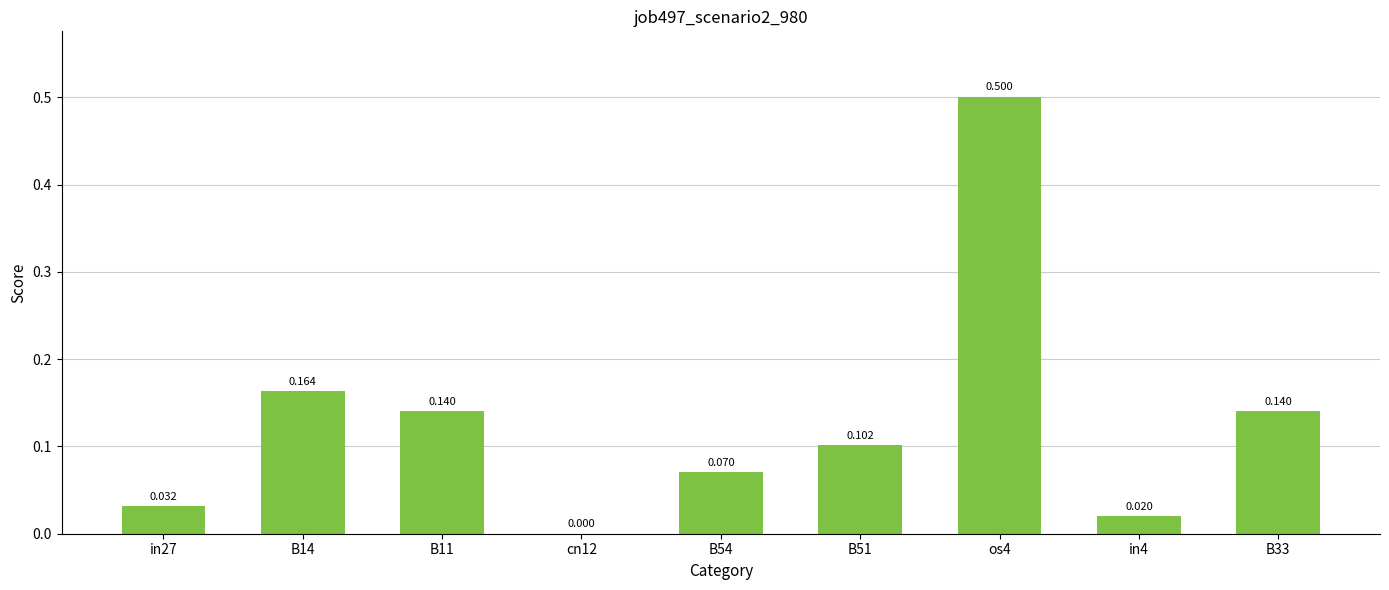

How many data points are above 0?

8